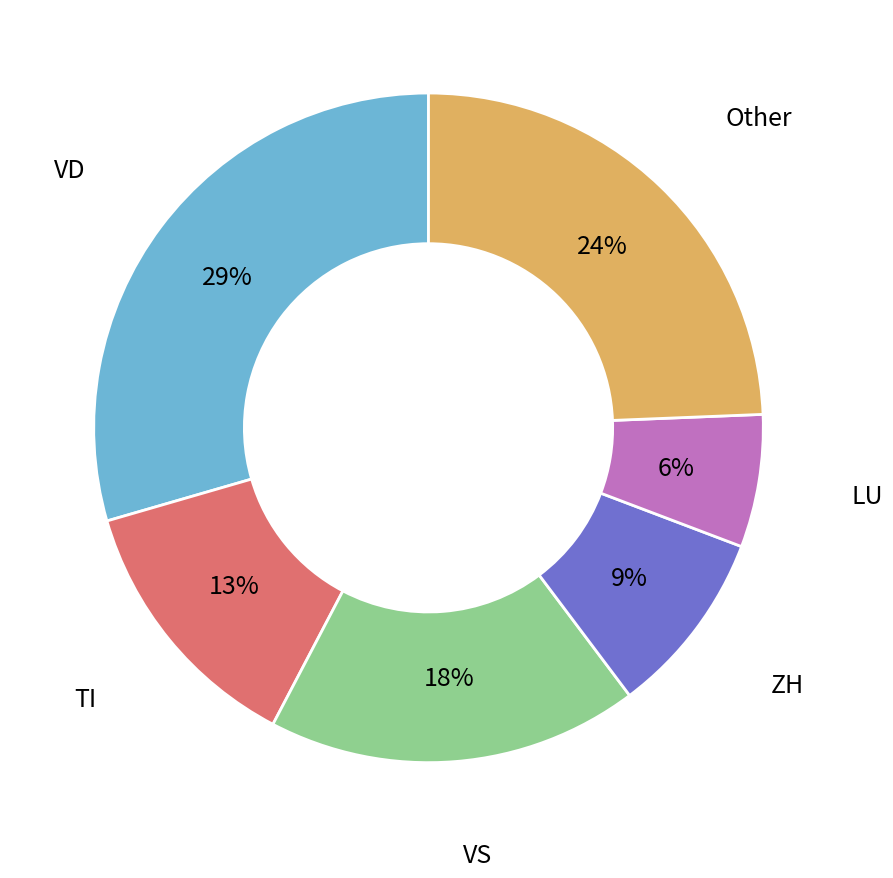

Between Other and LU, which is larger?

Other